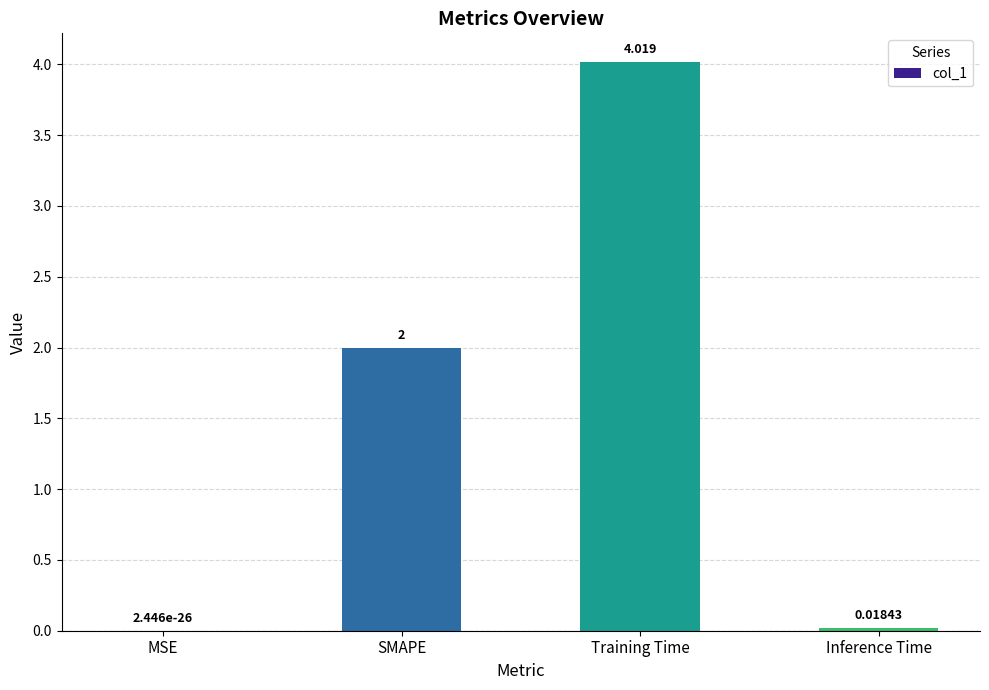

What is the difference between the values at Training Time and Inference Time?

4.0